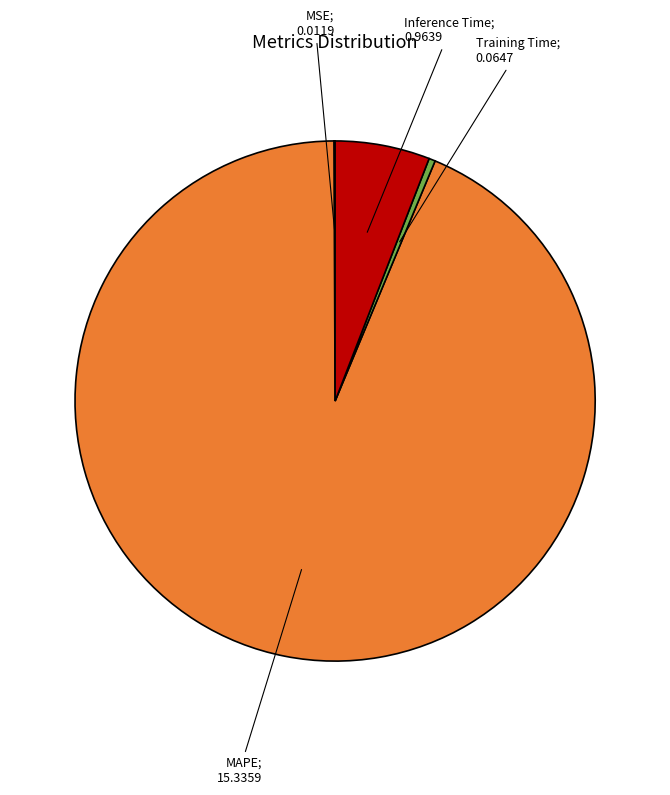

Is there a majority slice in this chart?

Yes